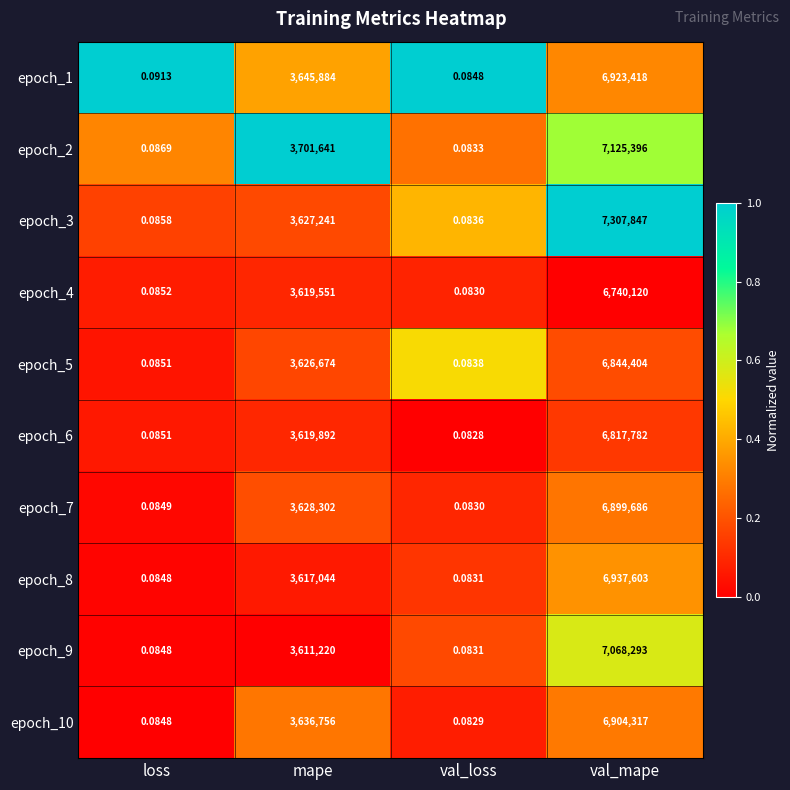

At how many categories does at least one series exceed 0?

4